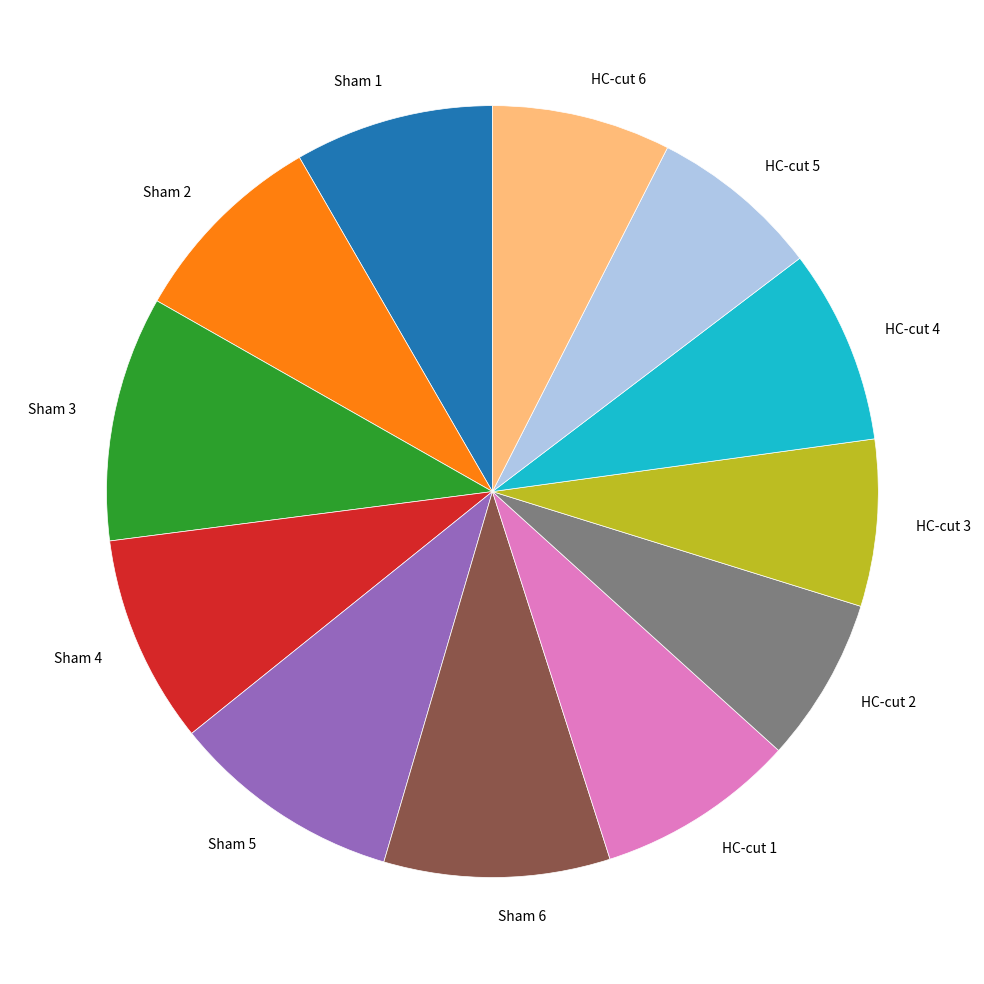

Do HC-cut 5 and Sham 5 together represent more than half of the pie?

No